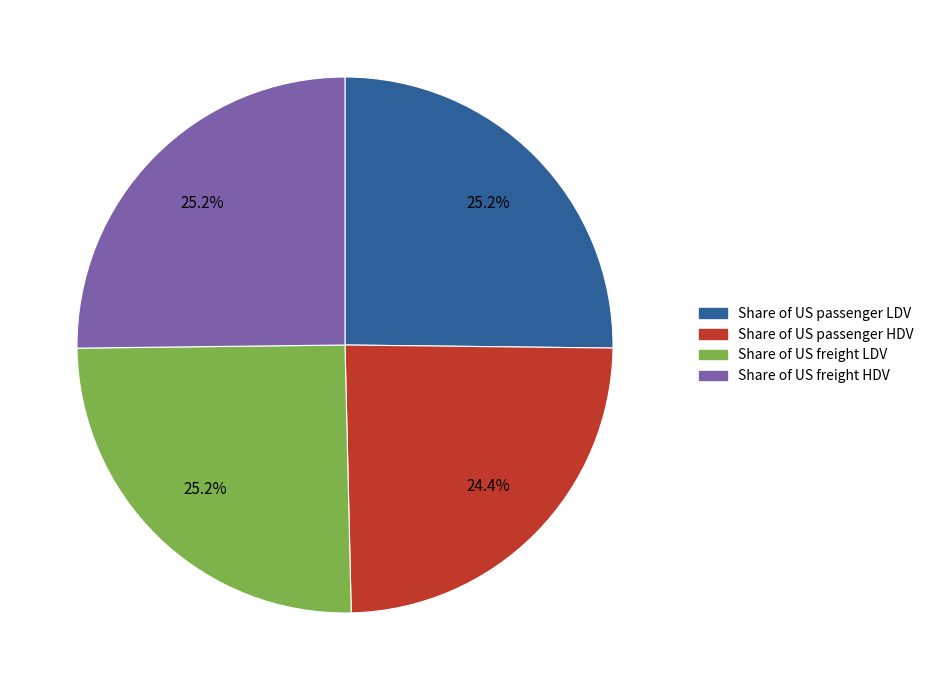

Count the number of slices in the pie.

4